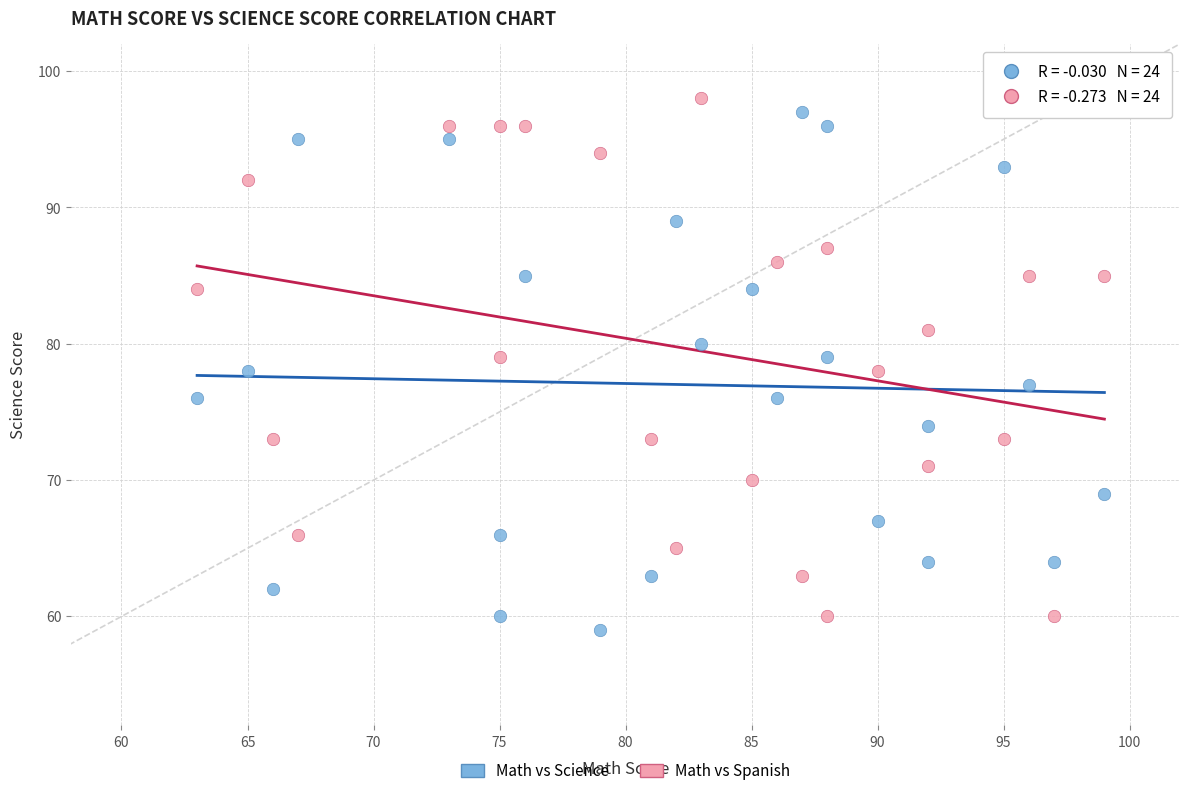

What are all the series names shown in the legend?

Math vs Science, Math vs Spanish